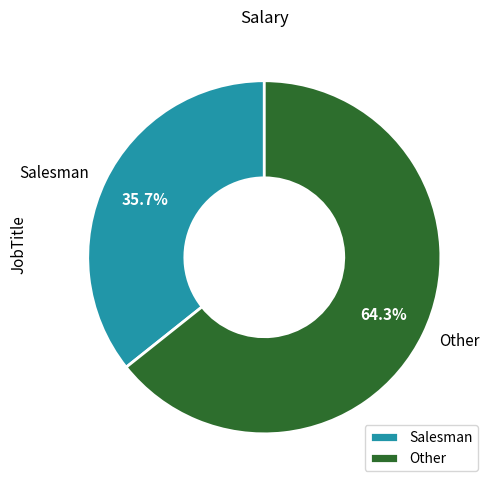

What percentage do Salesman and Other together represent?

100.0%